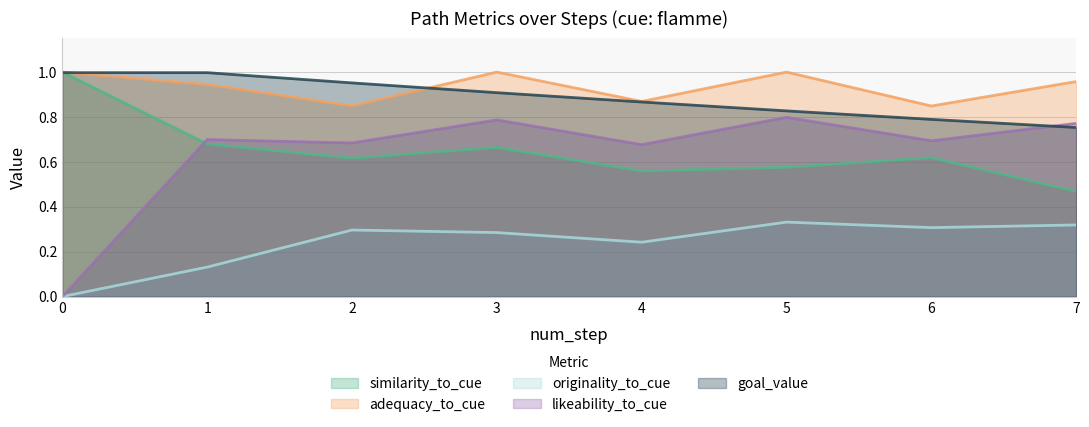

True or false: goal_value has more than 0 points higher than both neighbors.

False